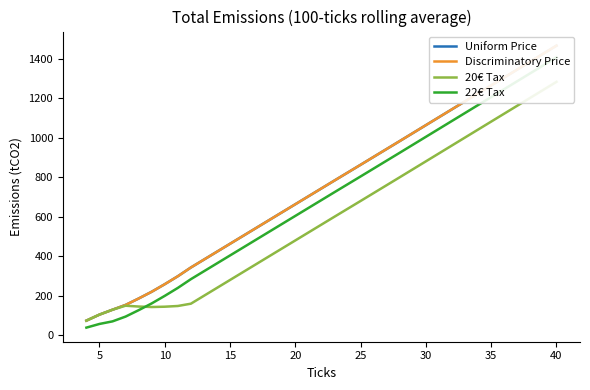

What is the highest value of the 22€ Tax series?

1406.0